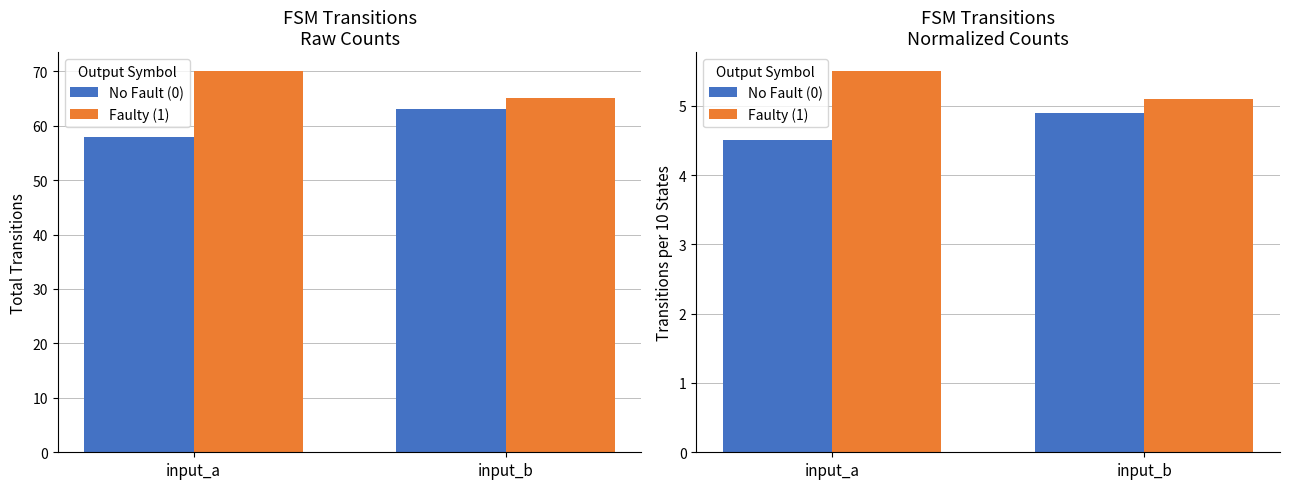

The Faulty (1) series shows 5.1 at input_b. True or false?

True